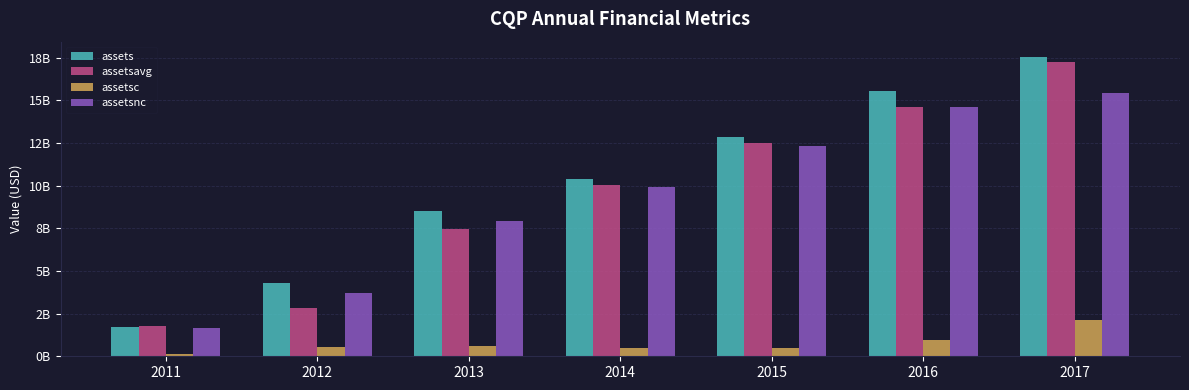

Does the chart contain any negative values?

No